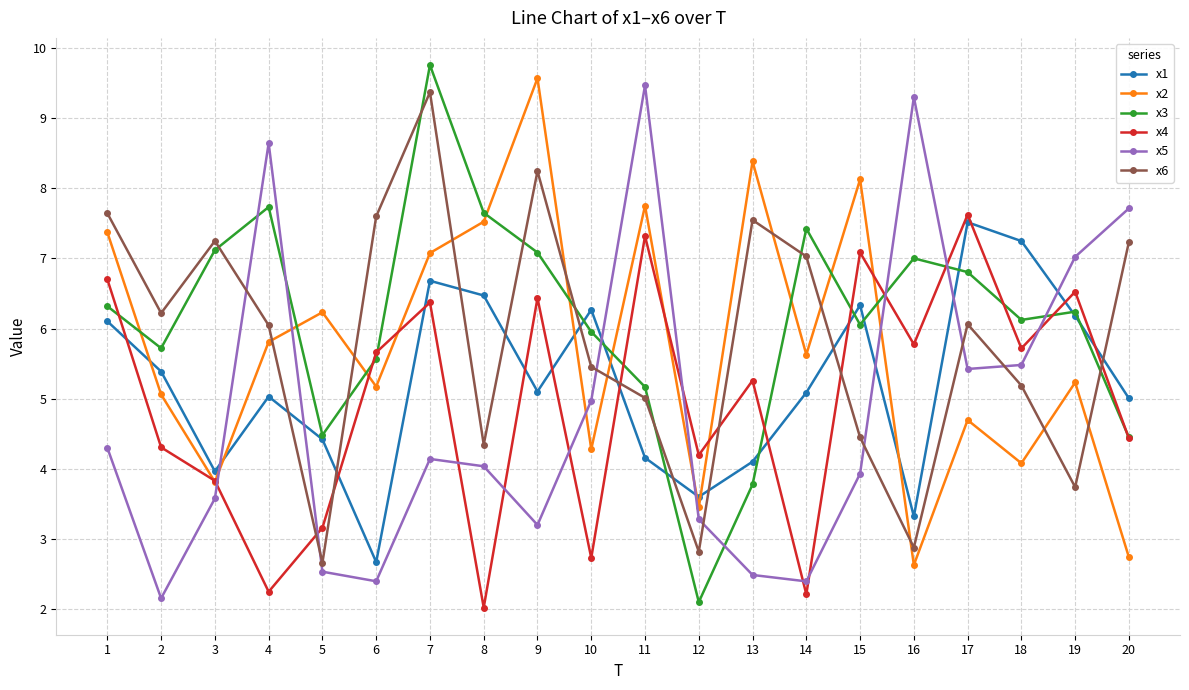

True or false: x2 has a value of 4.6 at 15.

False